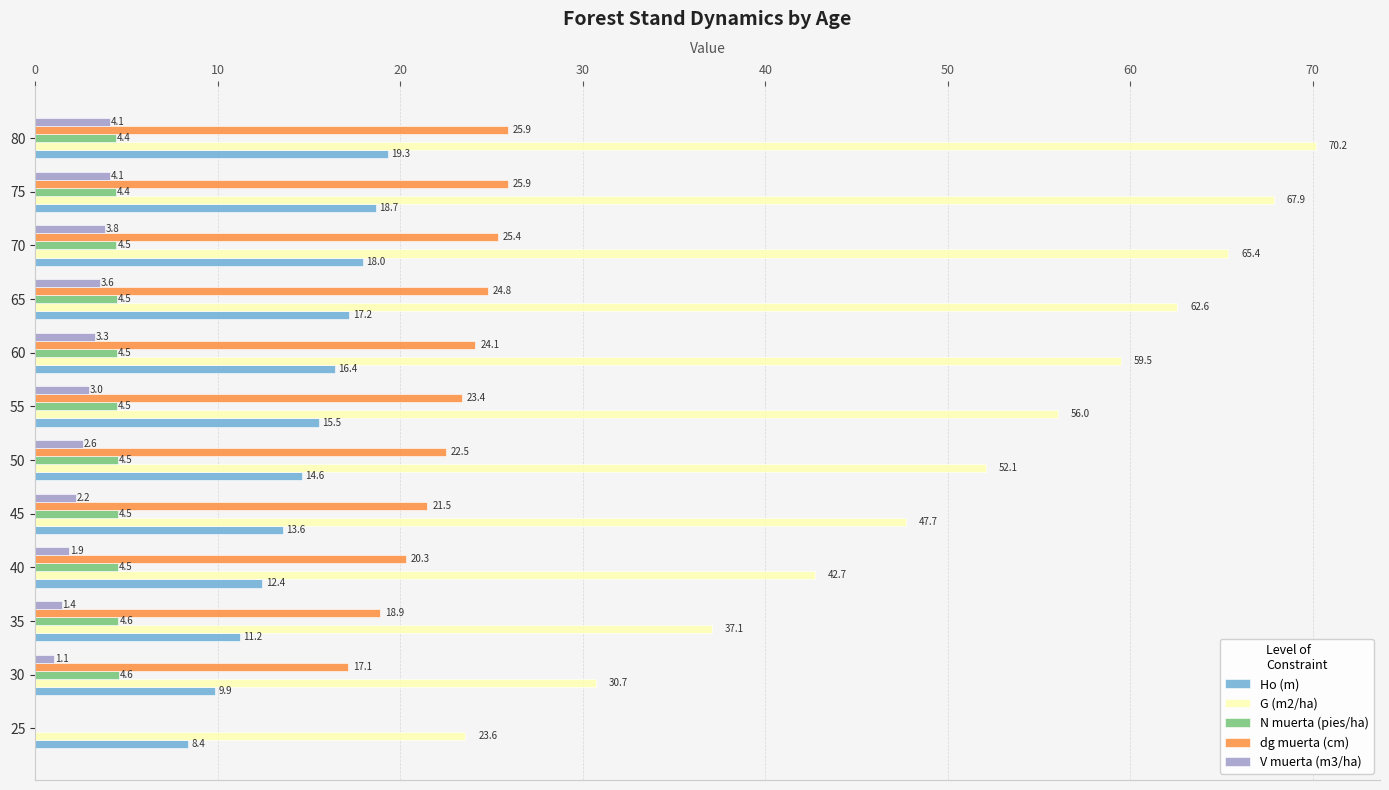

What is the spread (max minus min) of values at 40?

40.9